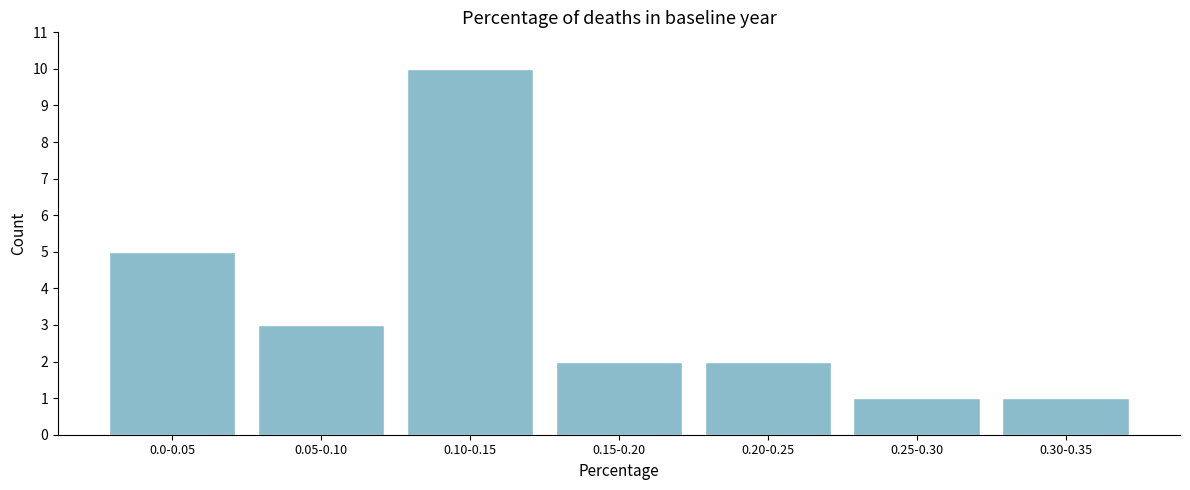

Reading left to right, list all the values displayed in this chart.

5	3	10	2	2	1	1